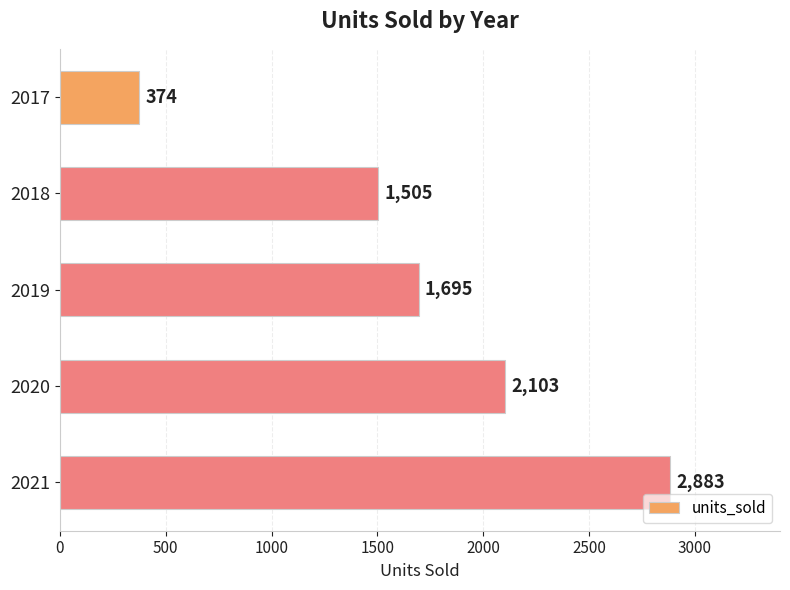

Is it true that the value at 2017 is 192?

False